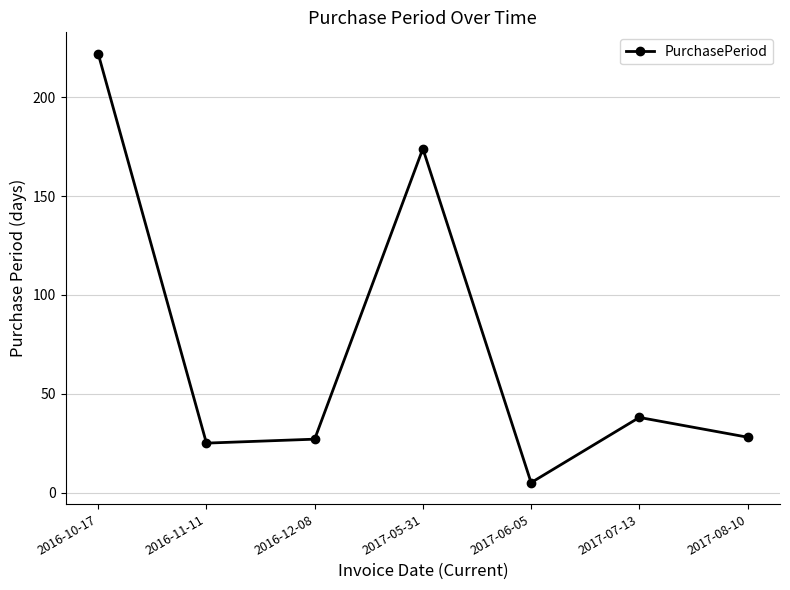

How many interior local valleys (lower than both neighbors) does the data have?

2